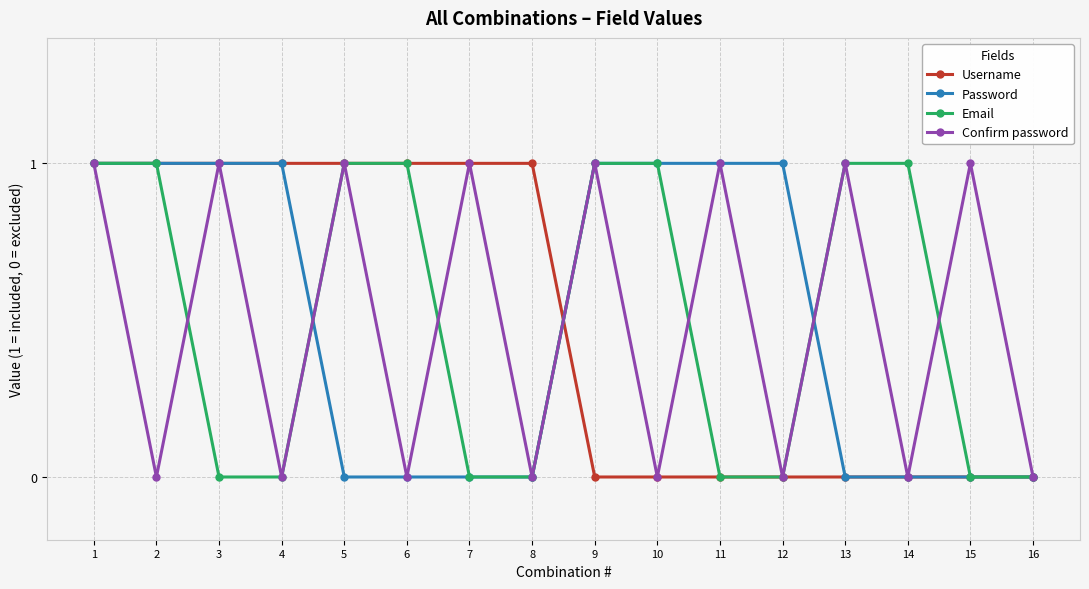

Is it true that Confirm password equals 0 at 2?

True